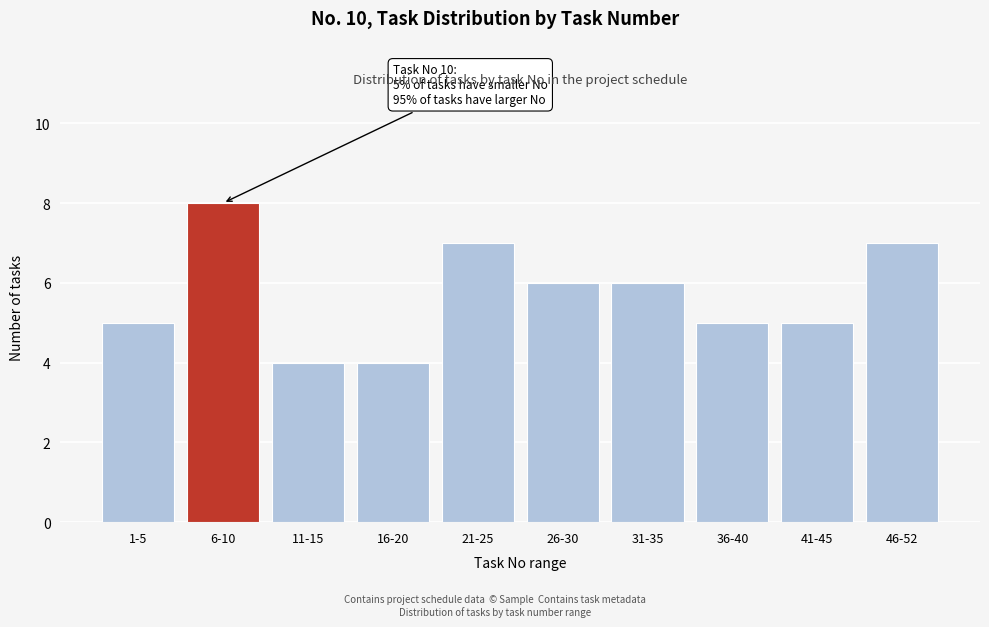

Reading left to right, list all the values displayed in this chart.

1-5=5	6-10=8	11-15=4	16-20=4	21-25=7	26-30=6	31-35=6	36-40=5	41-45=5	46-52=7